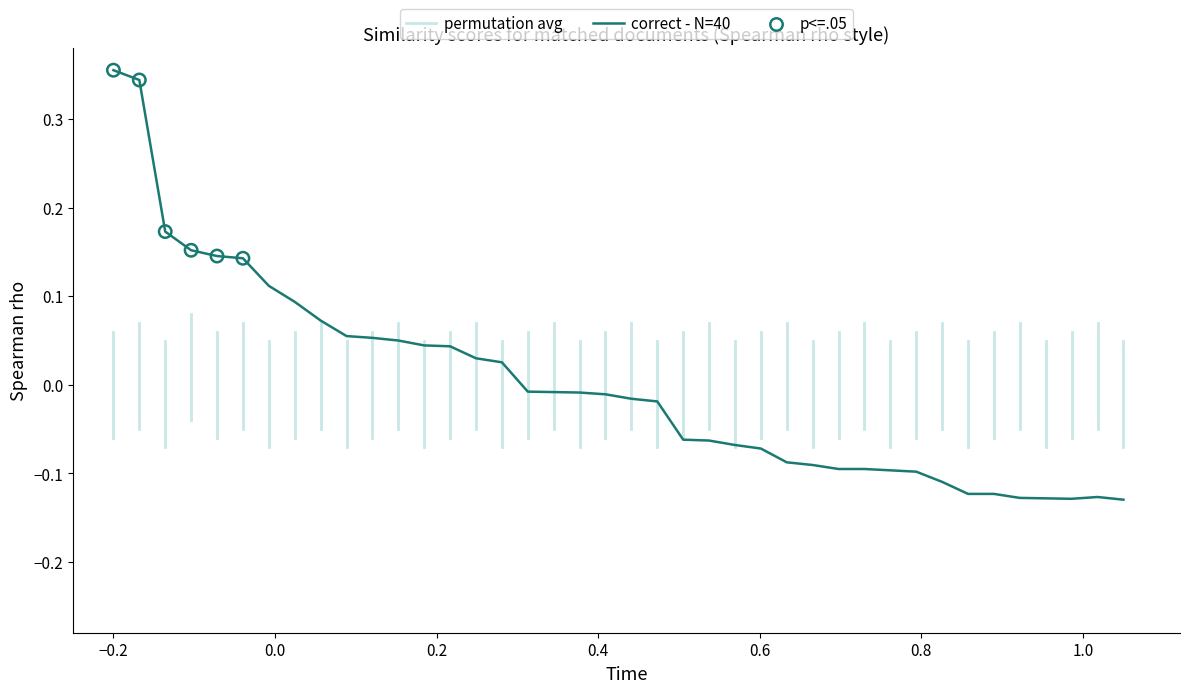

What is the difference between the maximum and minimum values?

0.5